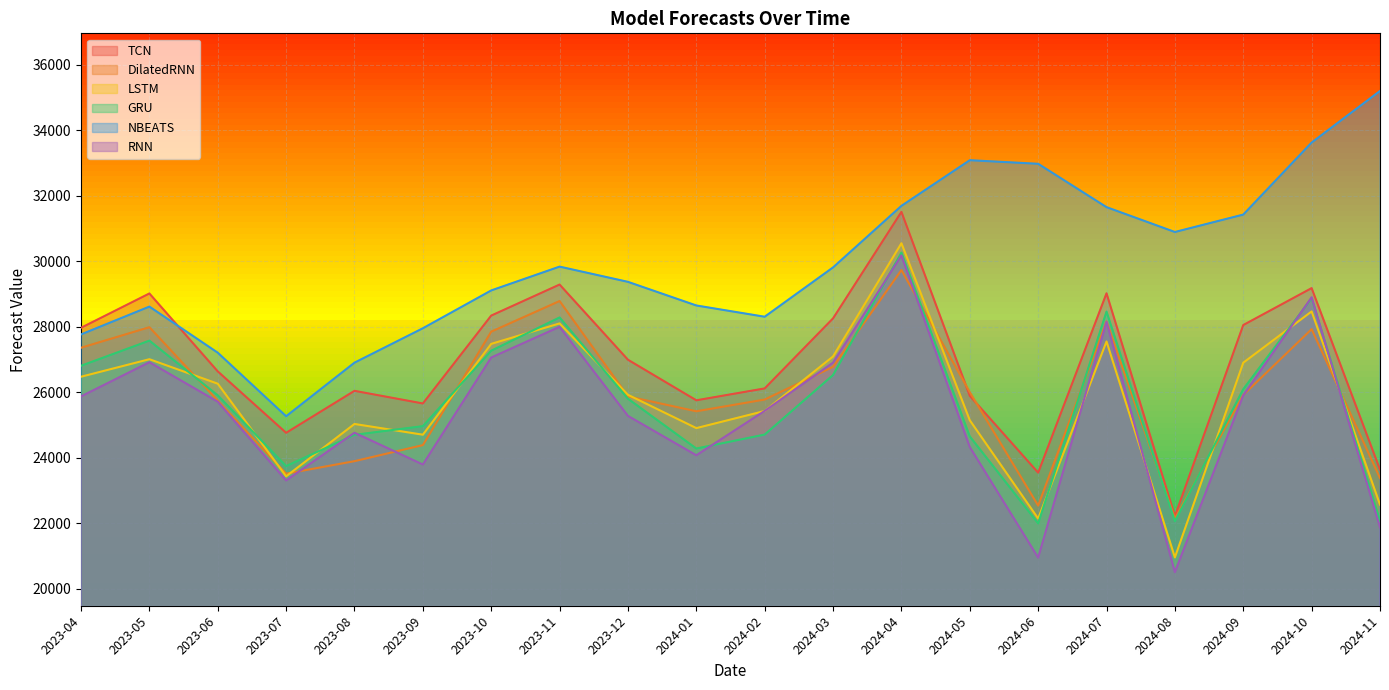

What is the approximate value of RNN at 2023-12?

25276.3